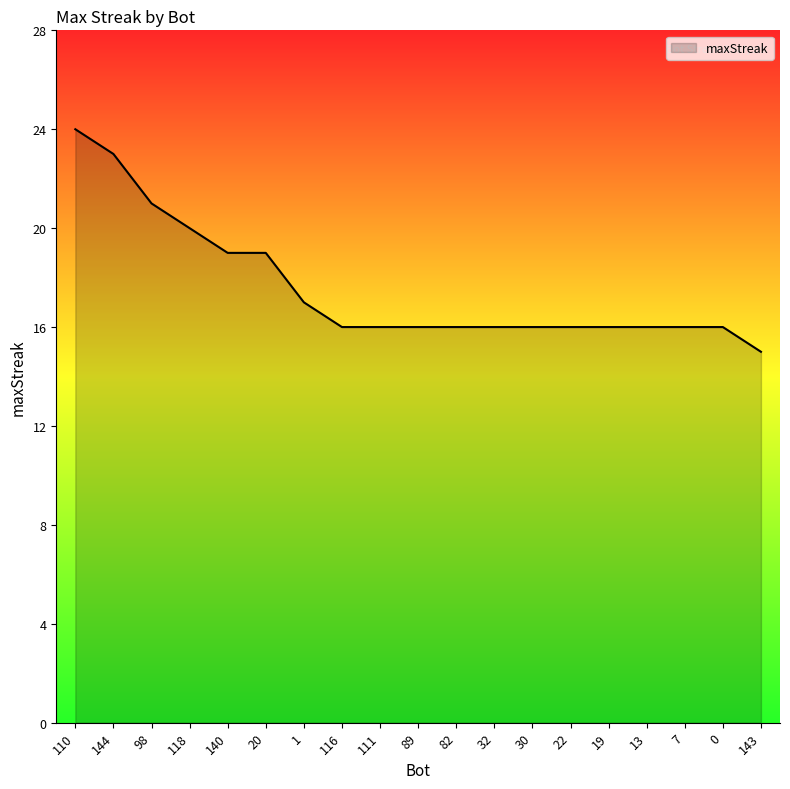

Where does the data first go above 16?

110